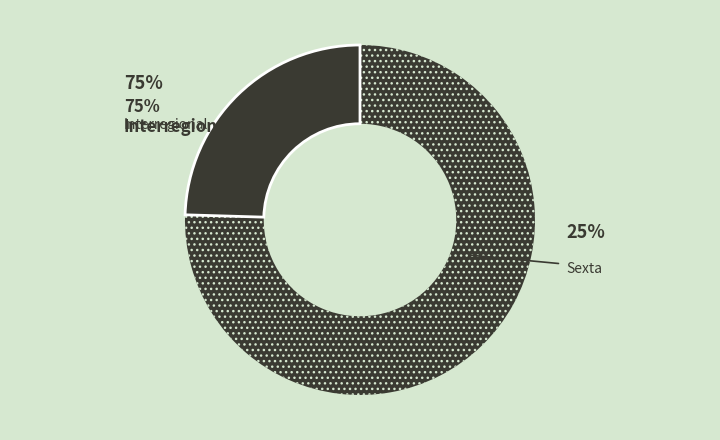

Count the number of slices in the pie.

2